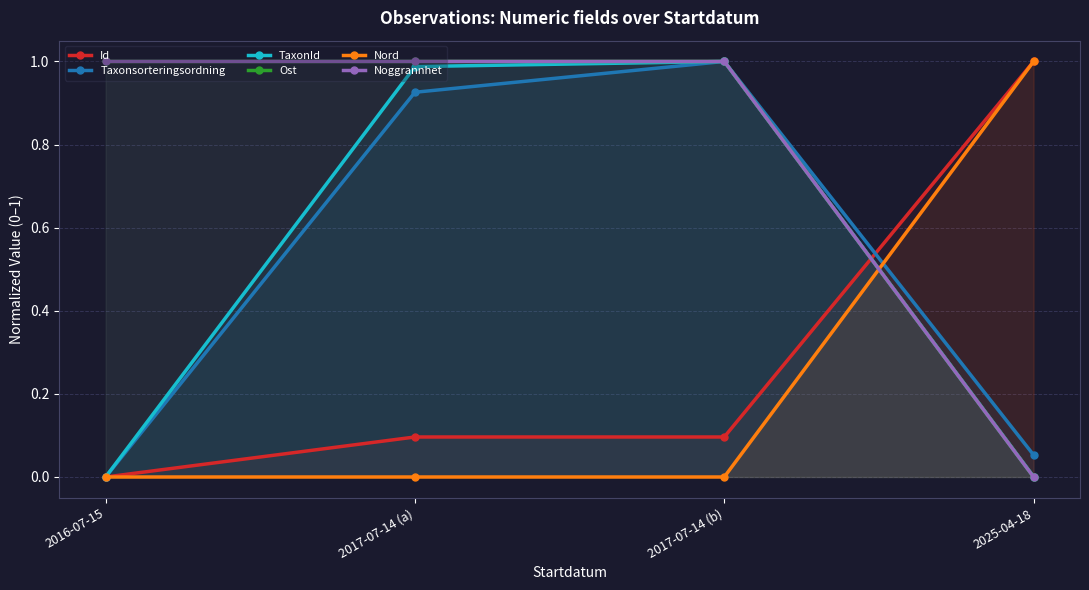

What is the label of the 4th point from the right?

2016-07-15